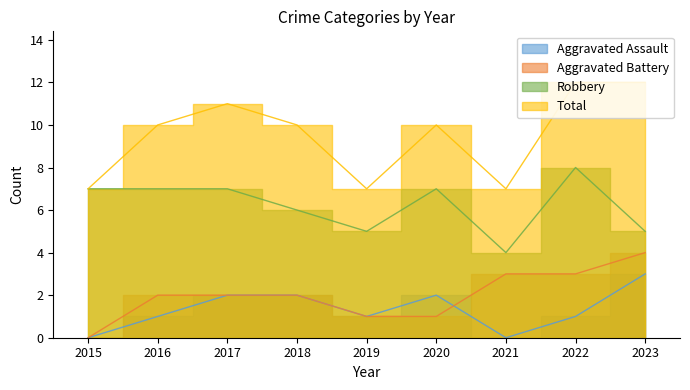

Where does the Aggravated Assault series first go above 1?

2017